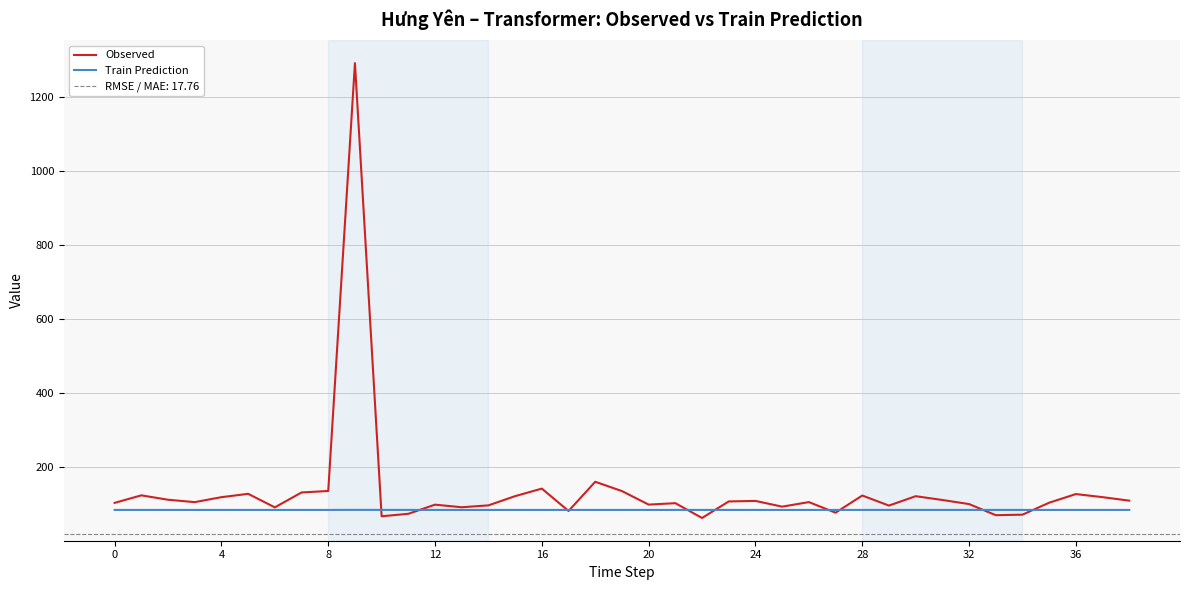

What value does the Train Prediction series have at 28?

83.5